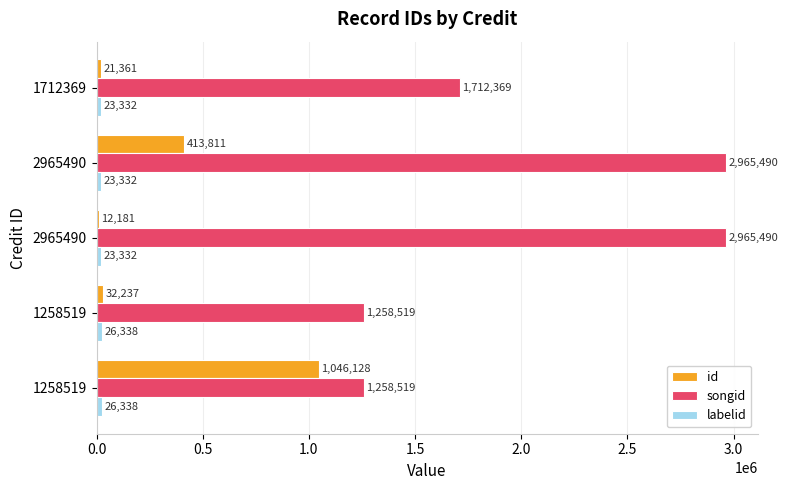

How many distinct data groups are displayed?

3